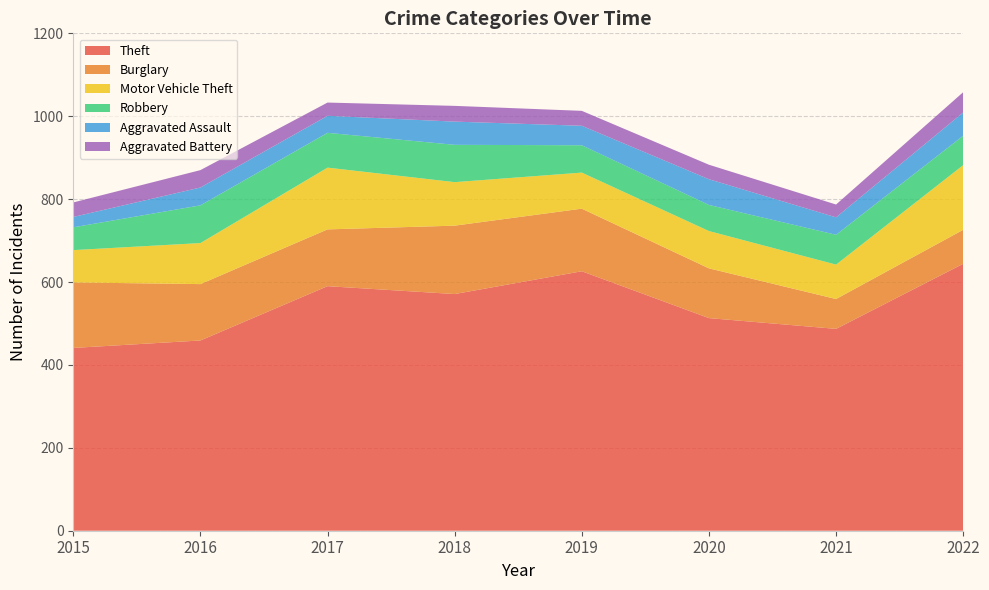

Reading right to left, transcribe all the data shown in this chart.

Theft: 2022=644	2021=487	2020=513	2019=626	2018=571	2017=590	2016=459	2015=441
Burglary: 2022=82	2021=72	2020=120	2019=151	2018=165	2017=137	2016=136	2015=158
Motor Vehicle Theft: 2022=156	2021=83	2020=90	2019=87	2018=105	2017=149	2016=99	2015=78
Robbery: 2022=71	2021=72	2020=63	2019=66	2018=90	2017=84	2016=91	2015=55
Aggravated Assault: 2022=56	2021=42	2020=62	2019=47	2018=56	2017=41	2016=43	2015=25
Aggravated Battery: 2022=49	2021=31	2020=35	2019=36	2018=38	2017=32	2016=42	2015=35